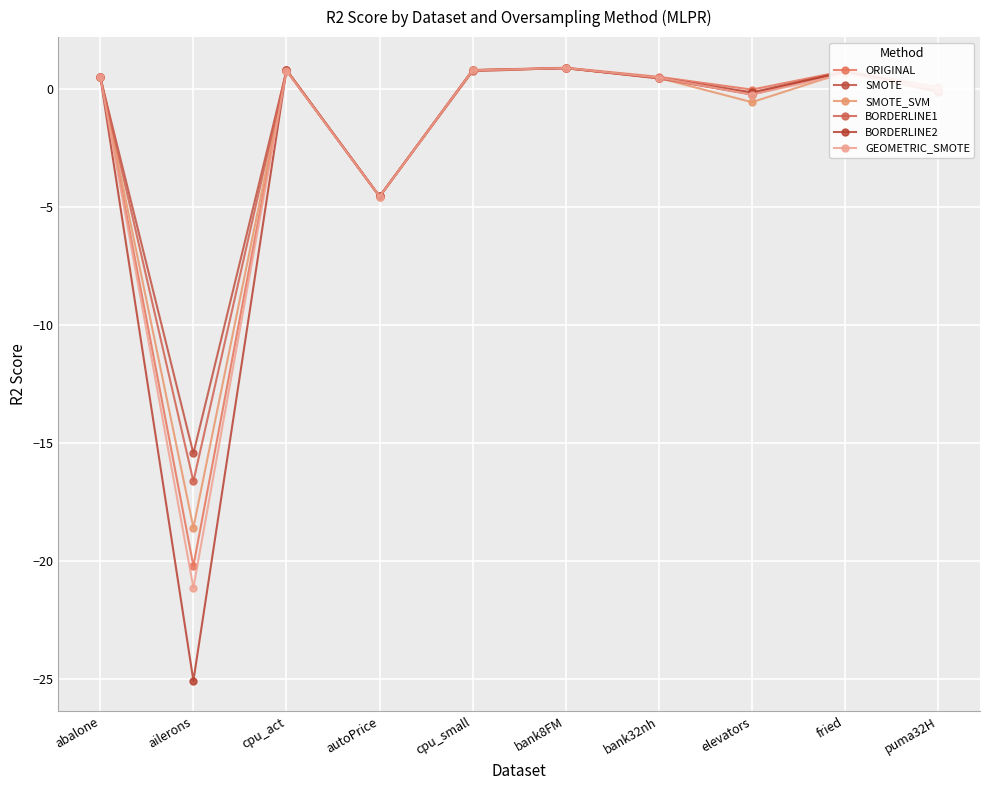

At which category is the sum across all series the highest?

bank8FM